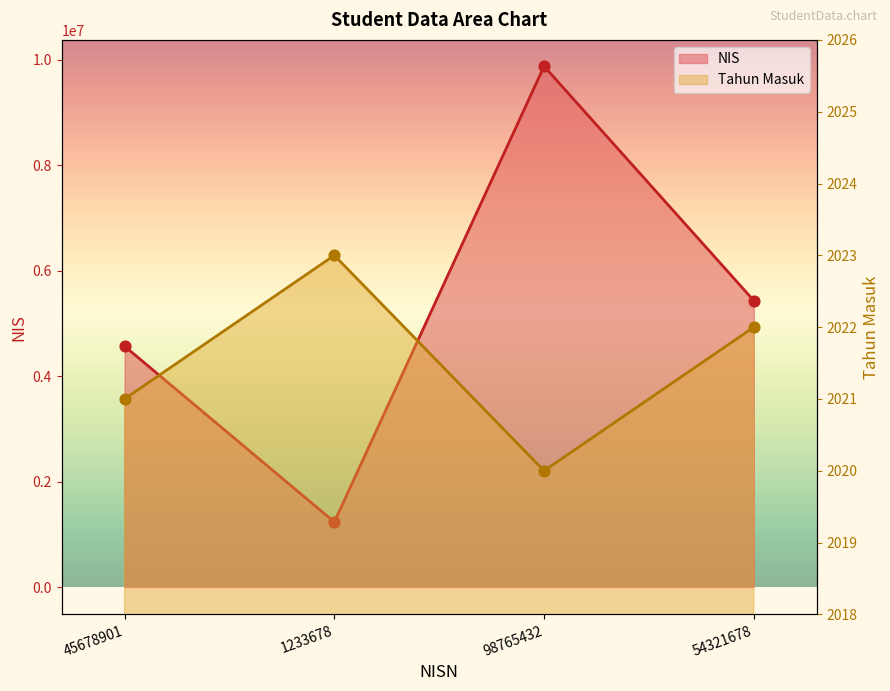

Which series has the largest total across all categories?

NIS